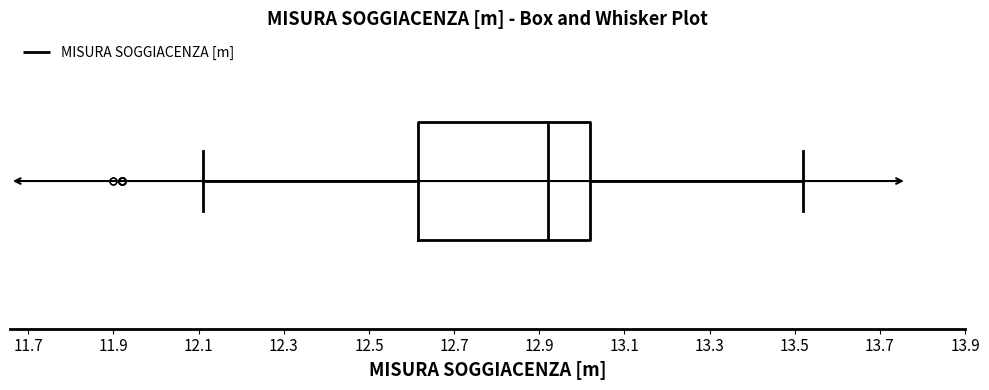

Read this box plot against the x-axis: the position of the median line, the range covered by the box, and the ends of both whiskers. The values are not printed on the chart, so give them approximately, as read against the axis.

median 12.92, box 12.62 to 13.02, whiskers 12.12 to 13.52